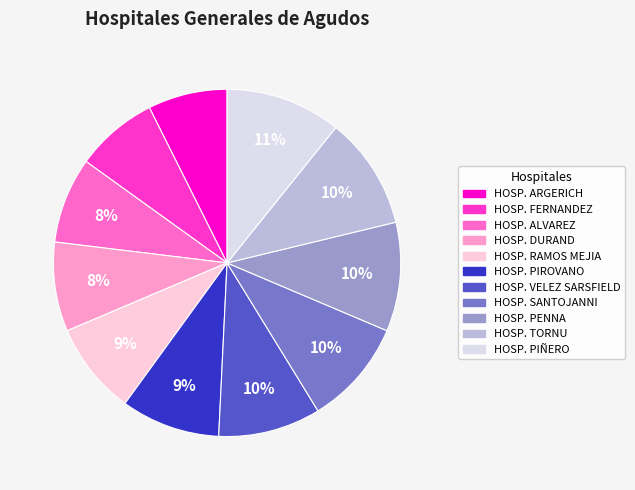

Between HOSP. ALVAREZ and HOSP. TORNU, which is larger?

HOSP. TORNU